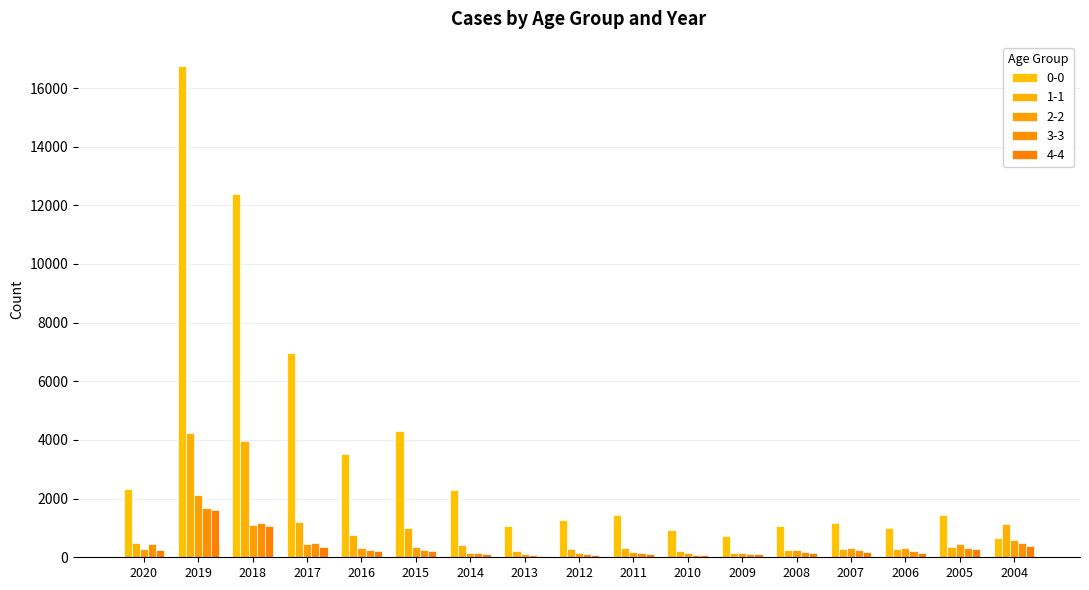

How many data points does each series have?

17